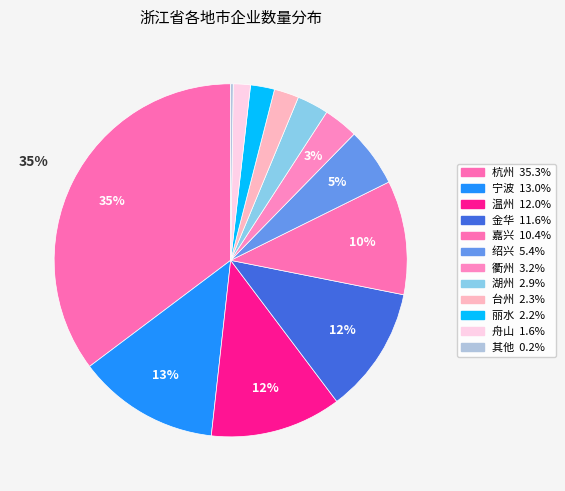

The 金华 slice represents 24% of the pie. True or false?

False